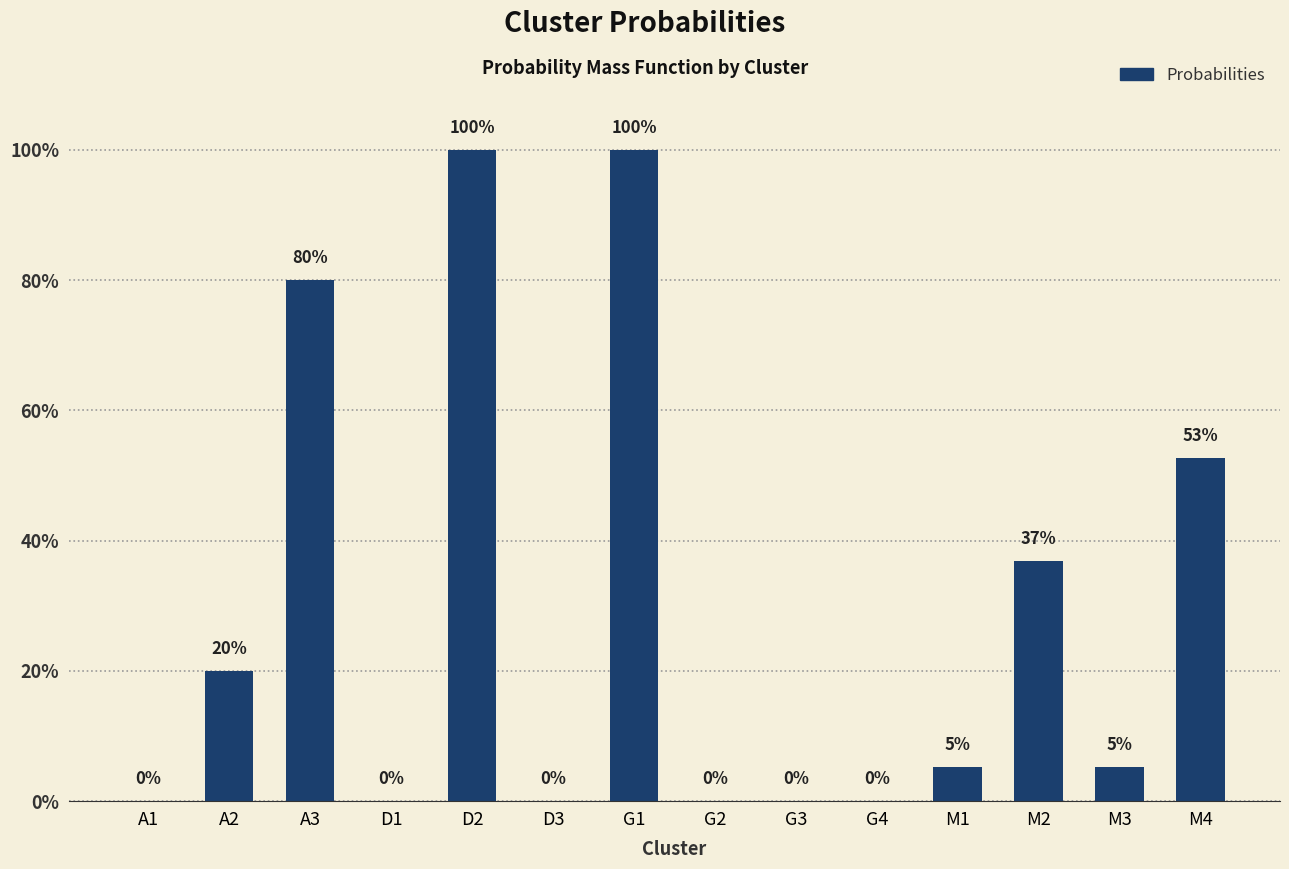

Which has a higher value, G4 or A3?

A3